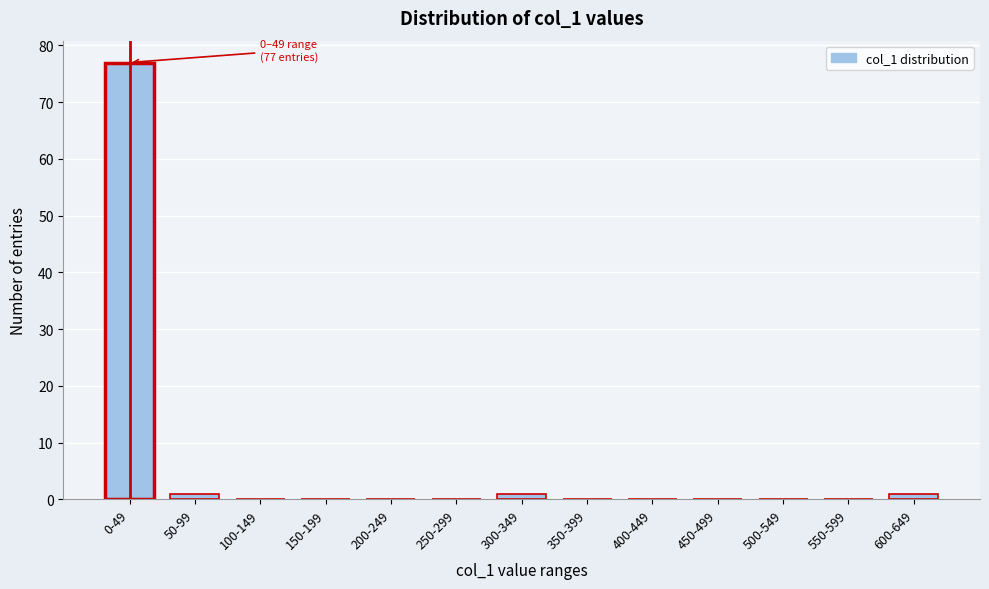

Reading left to right, list all the values displayed in this chart.

0-49=77	50-99=1	100-149=0	150-199=0	200-249=0	250-299=0	300-349=1	350-399=0	400-449=0	450-499=0	500-549=0	550-599=0	600-649=1